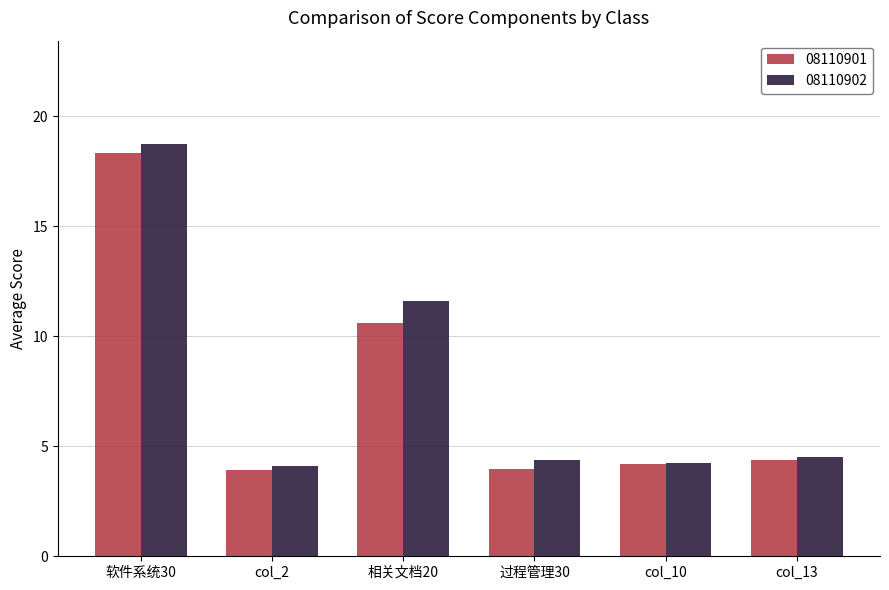

What is the sum of all 08110901 values?

45.5